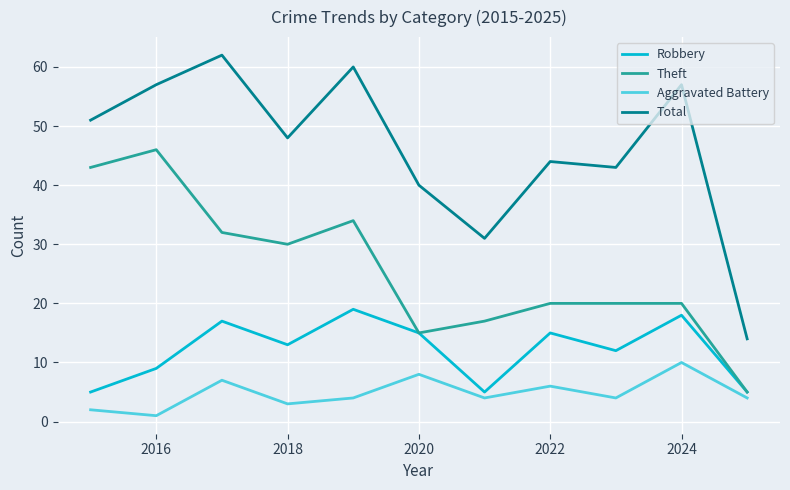

What is the maximum value for Total?

62